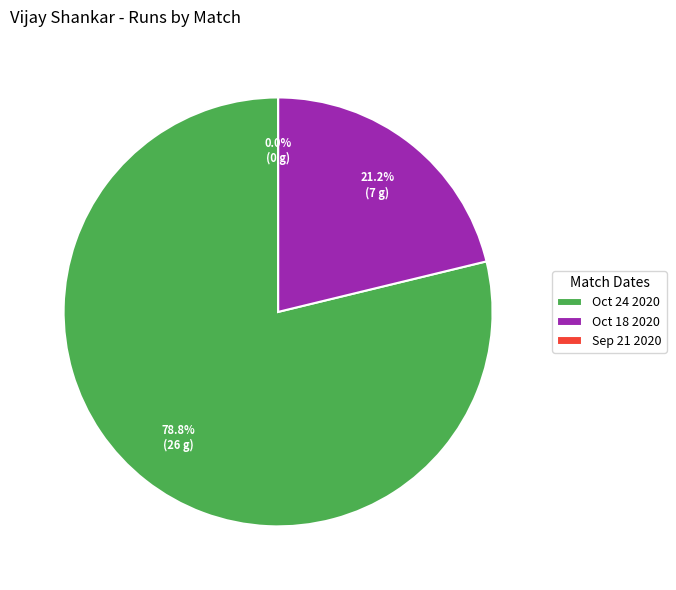

Count the number of slices in the pie.

3